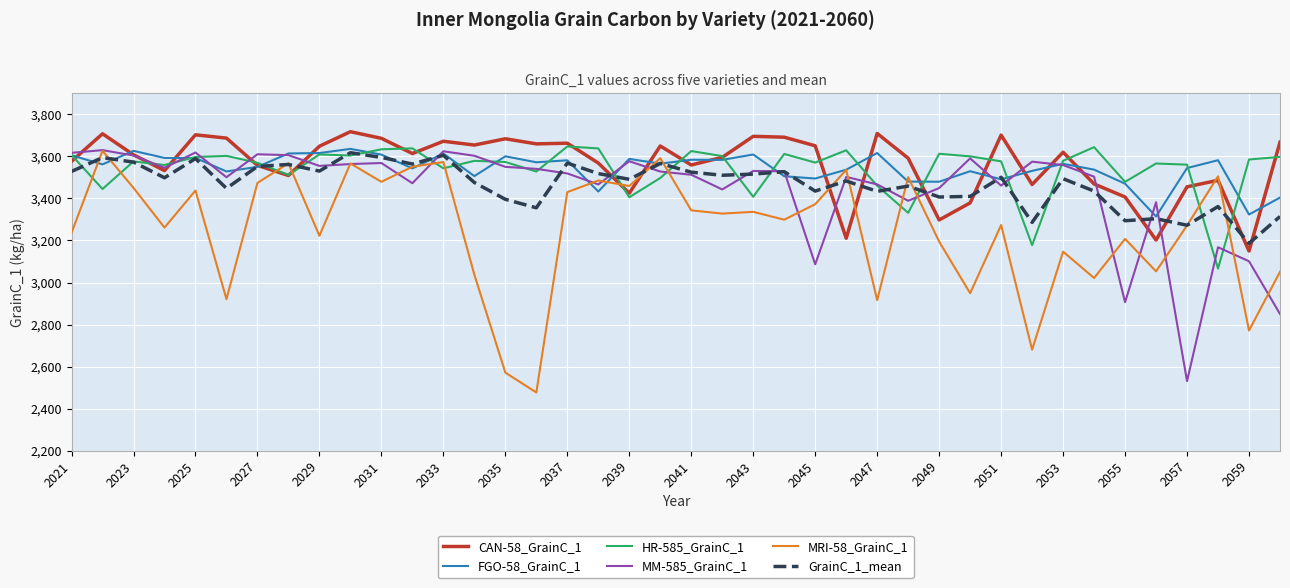

What is the maximum value for CAN-58_GrainC_1?

3717.0